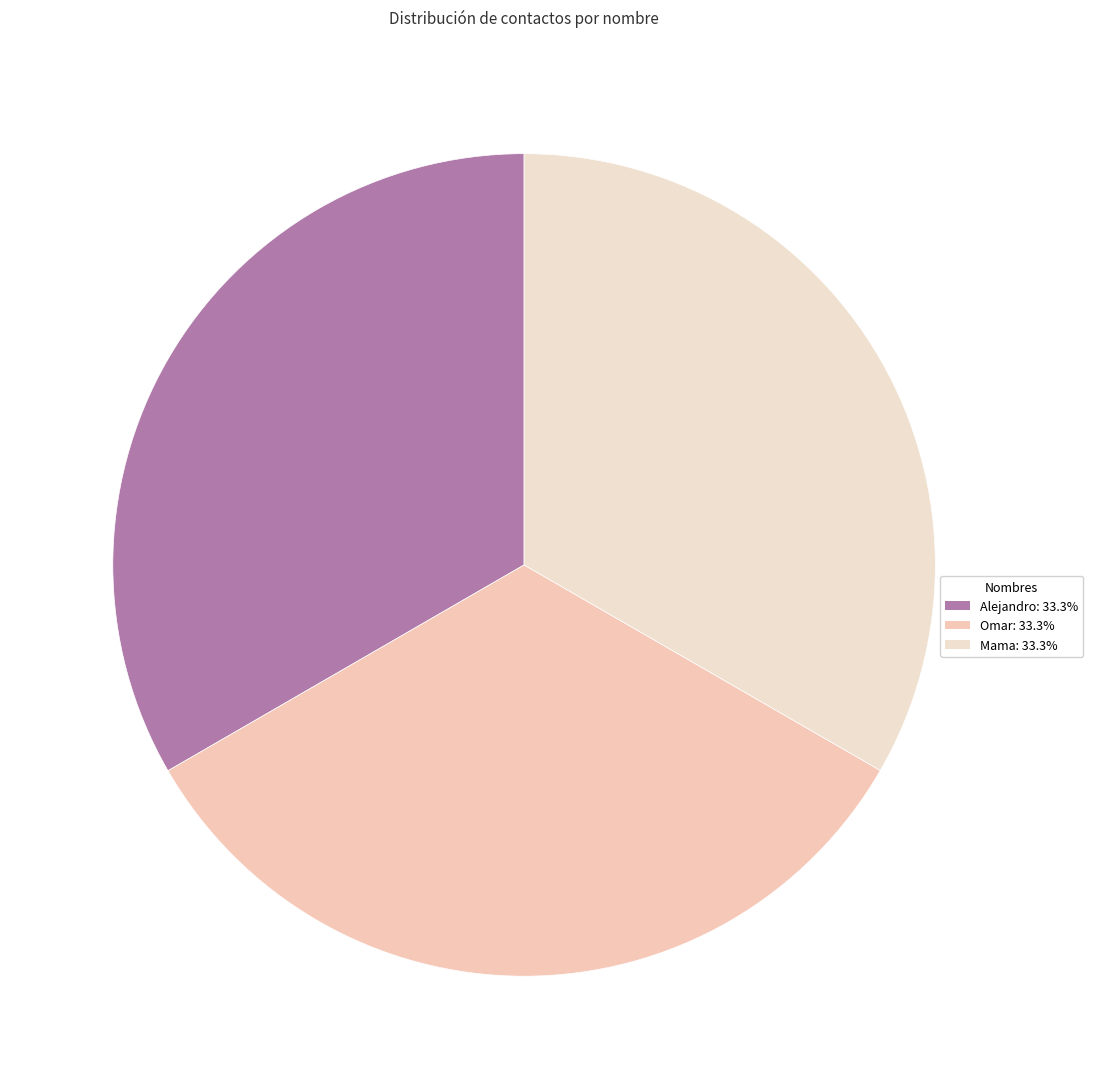

How many slices are in this pie chart?

3